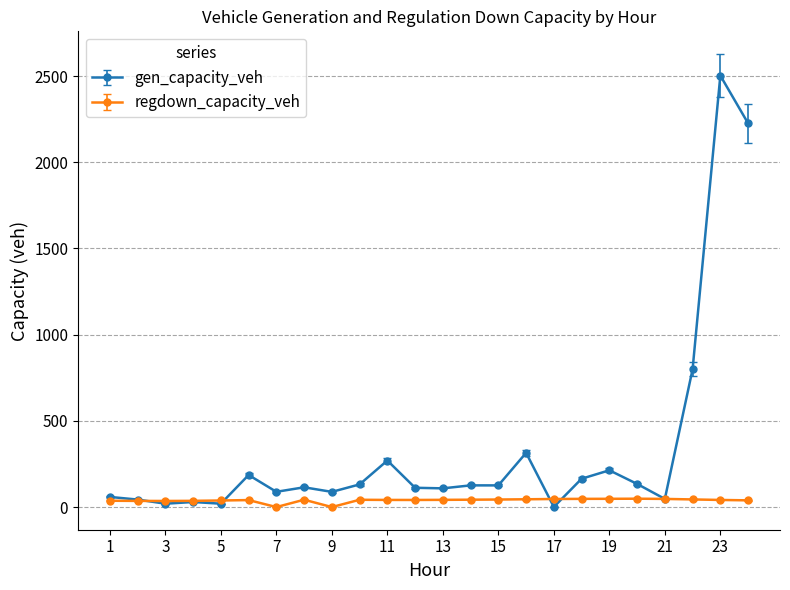

Rank the series by their maximum value, from lowest to highest.

regdown_capacity_veh, gen_capacity_veh